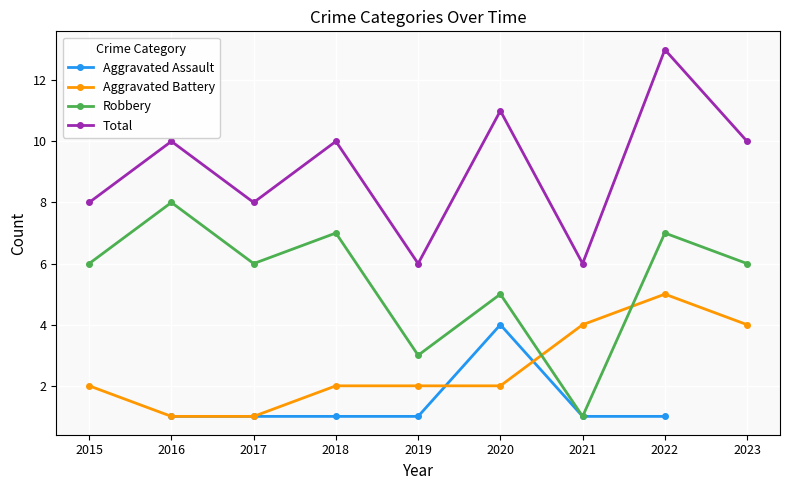

What is the highest value of the Total series?

13